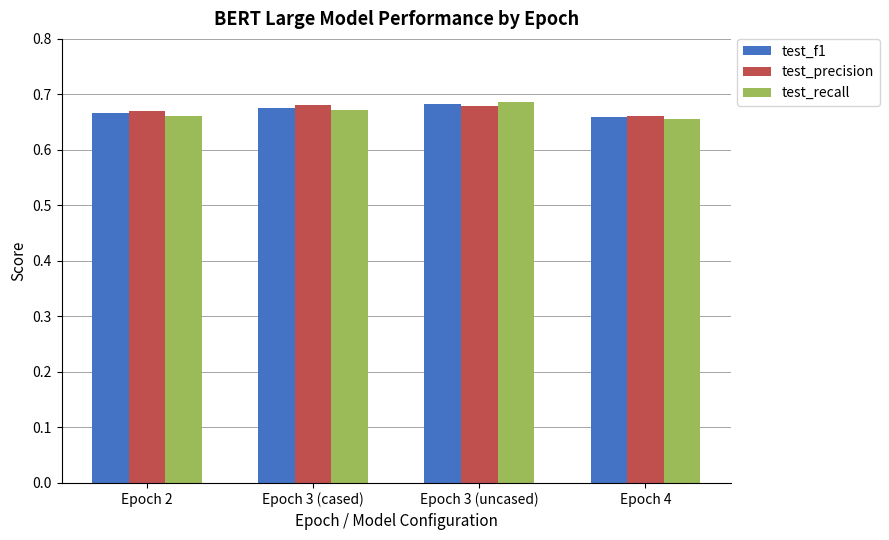

What is the sum of the test_f1 values at Epoch 3 (uncased) and Epoch 2?

1.3